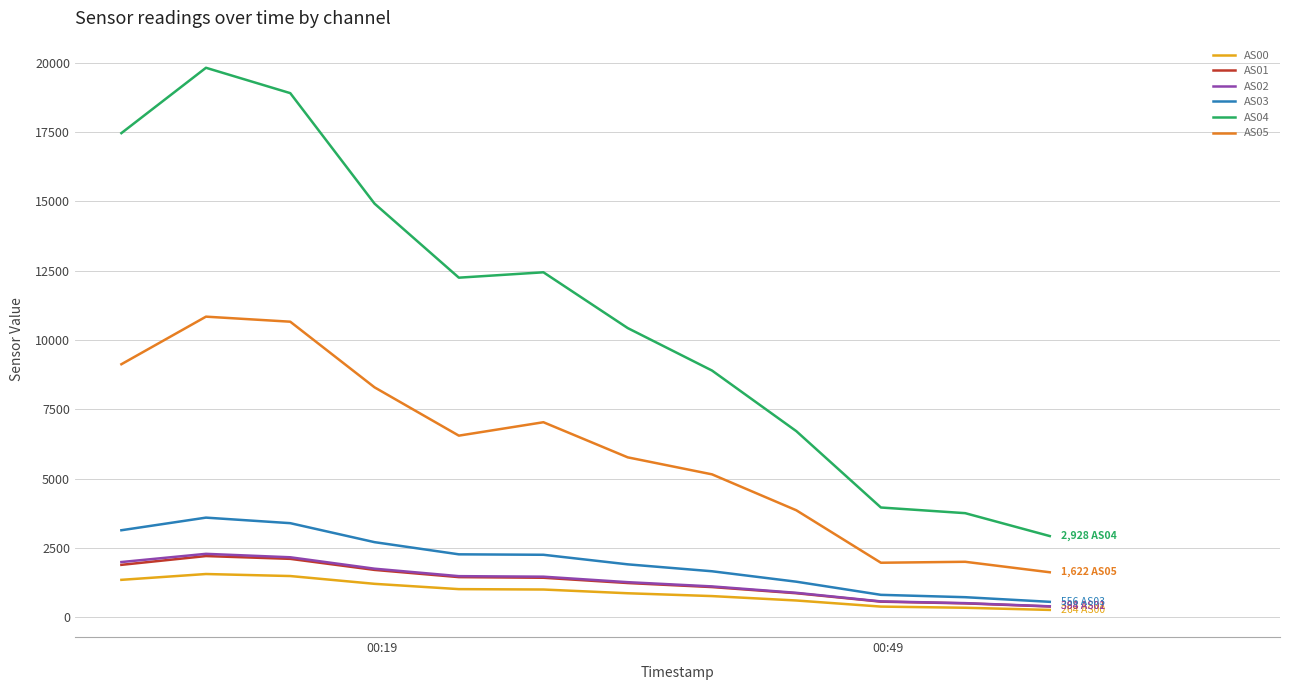

Which series has the largest total across all categories?

AS04